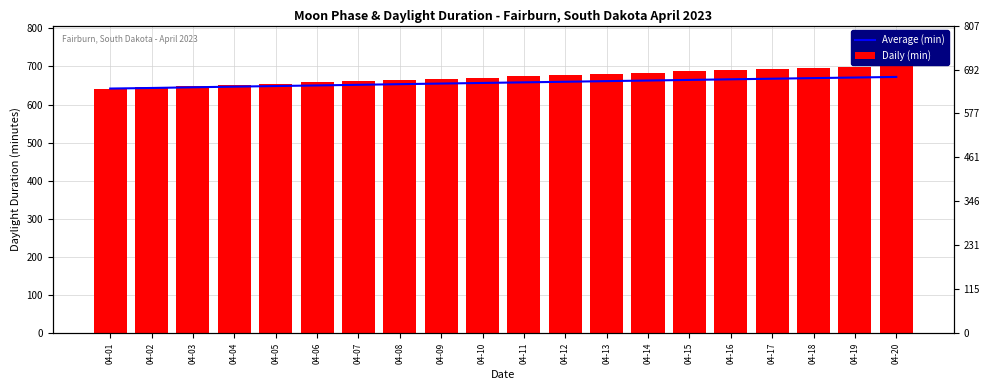

Which series has the widest spread of values?

Daily (min)